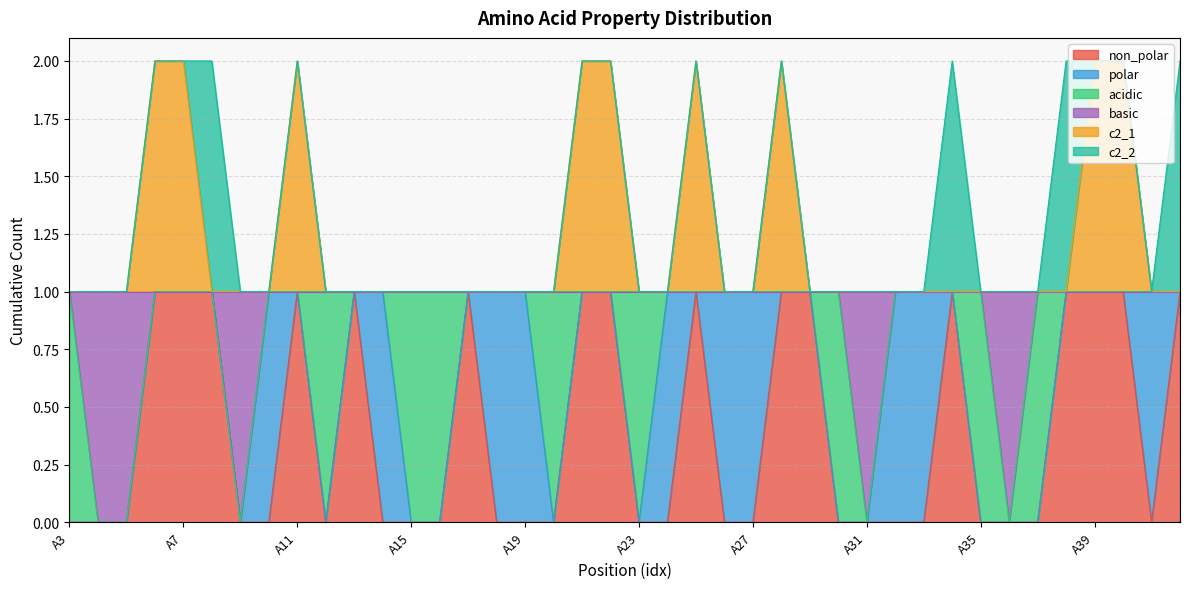

Where is basic nearest to the value 0?

A4